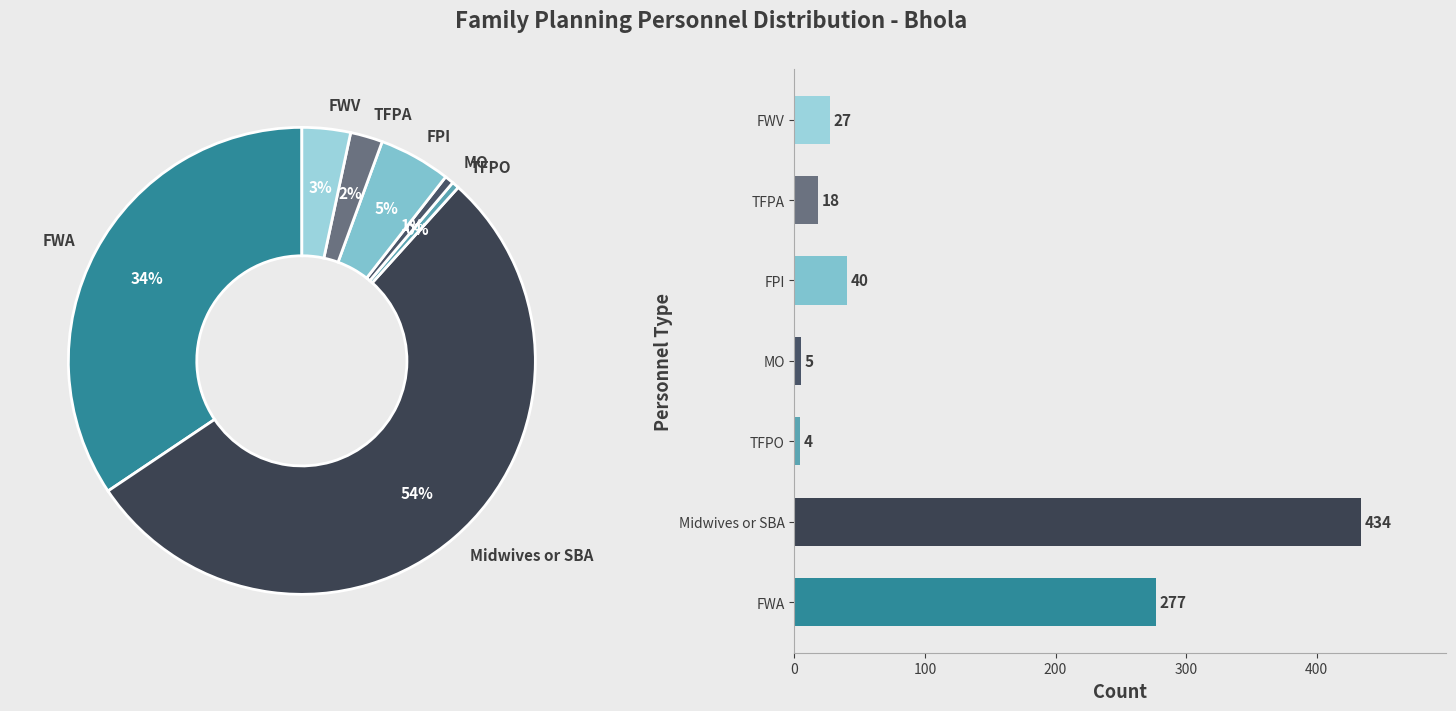

To the nearest percent, what is the average slice percentage?

14%